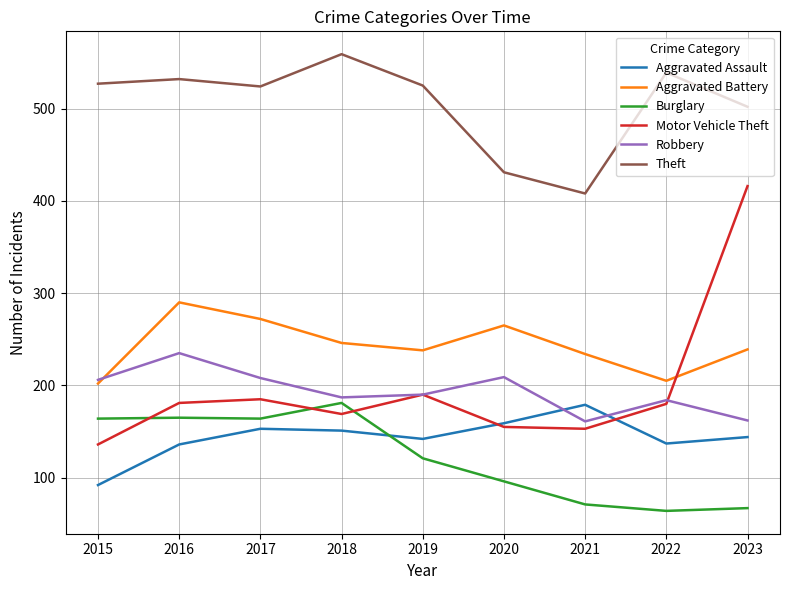

Between 2018 and 2023, which series saw the biggest shift?

Motor Vehicle Theft